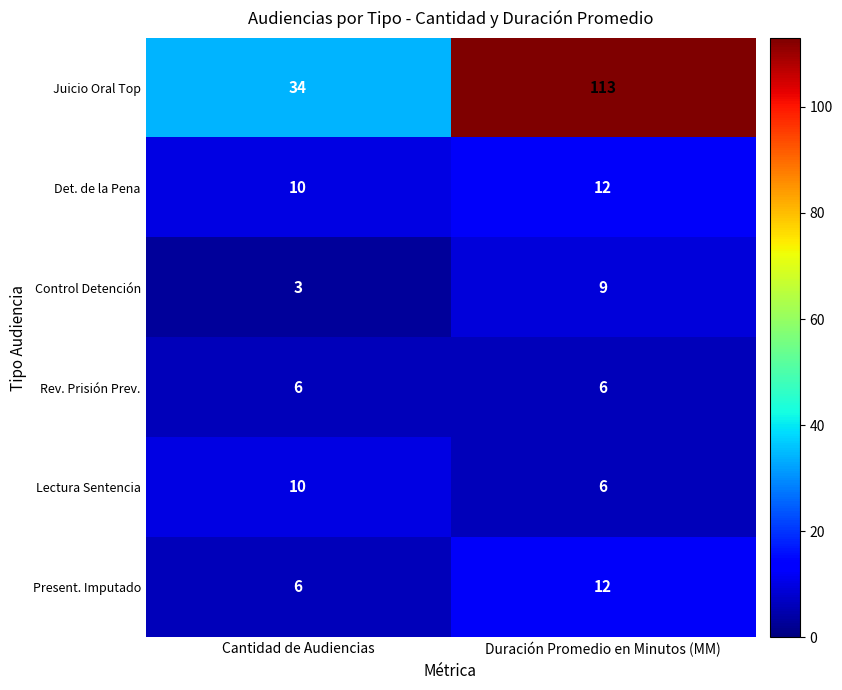

What is the average value of the Juicio Oral Top series?

74